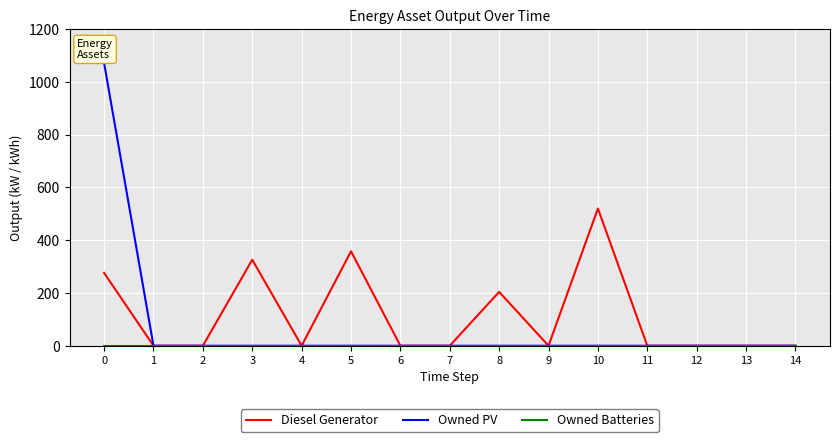

The value of Diesel Generator at 13 is -241. True or false?

False